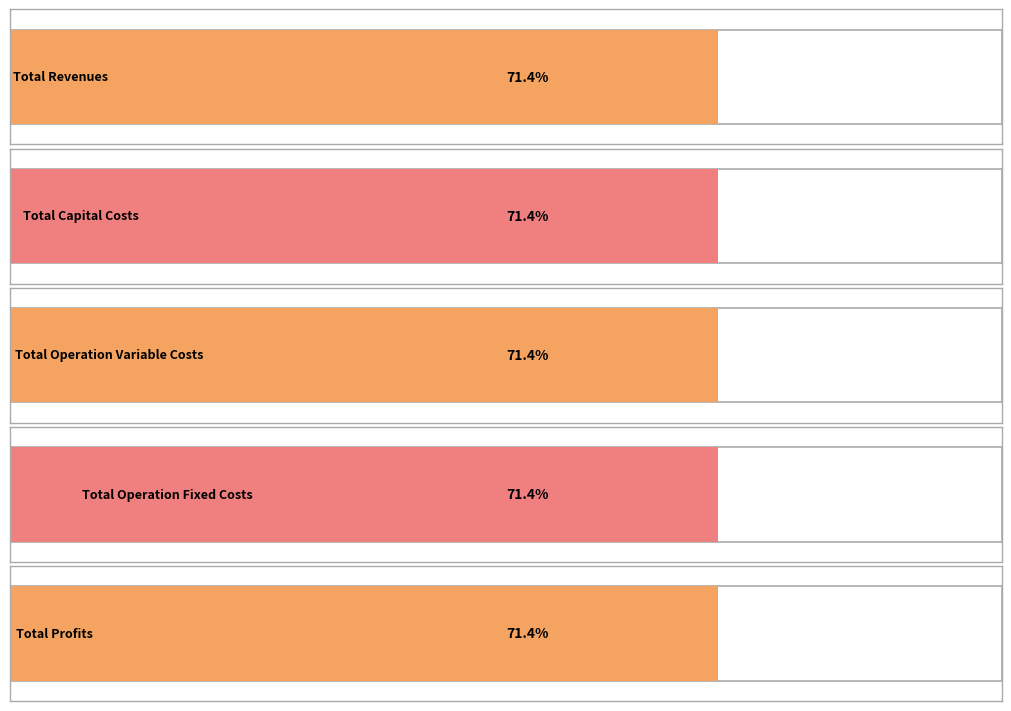

What are all the series names shown in the legend?

Total Revenues, Total Capital Costs, Total Operation Variable Costs, Total Operation Fixed Costs, Total Profits